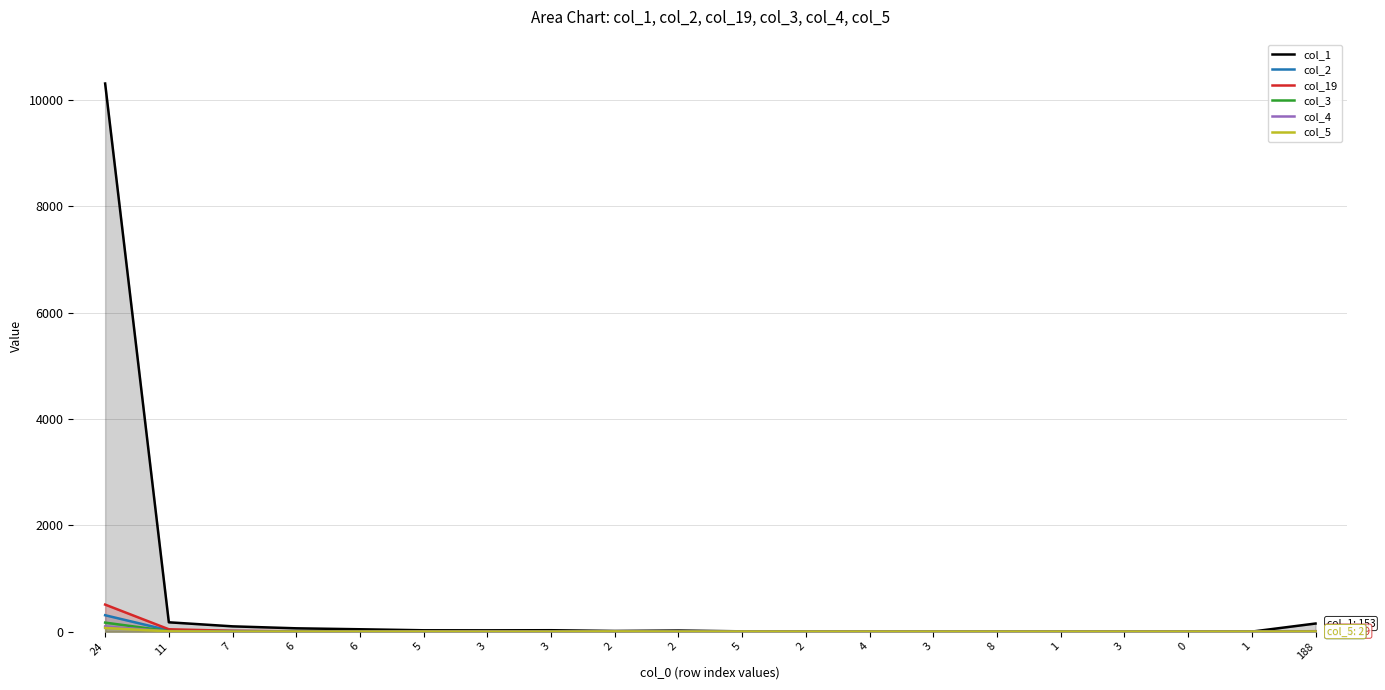

At how many categories does at least one series exceed 519?

1